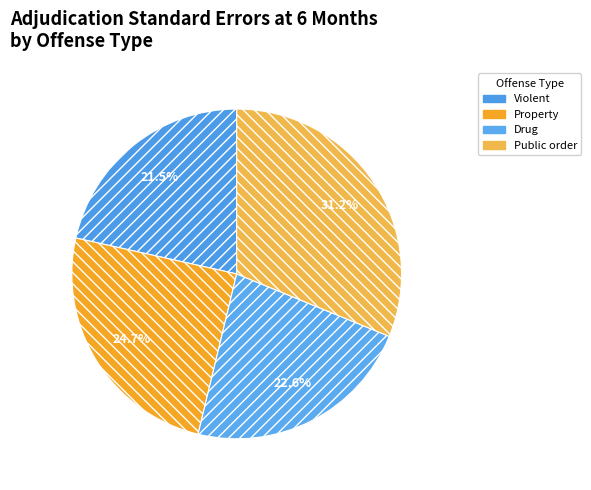

To the nearest percent, what percentage of the pie is Drug?

23%